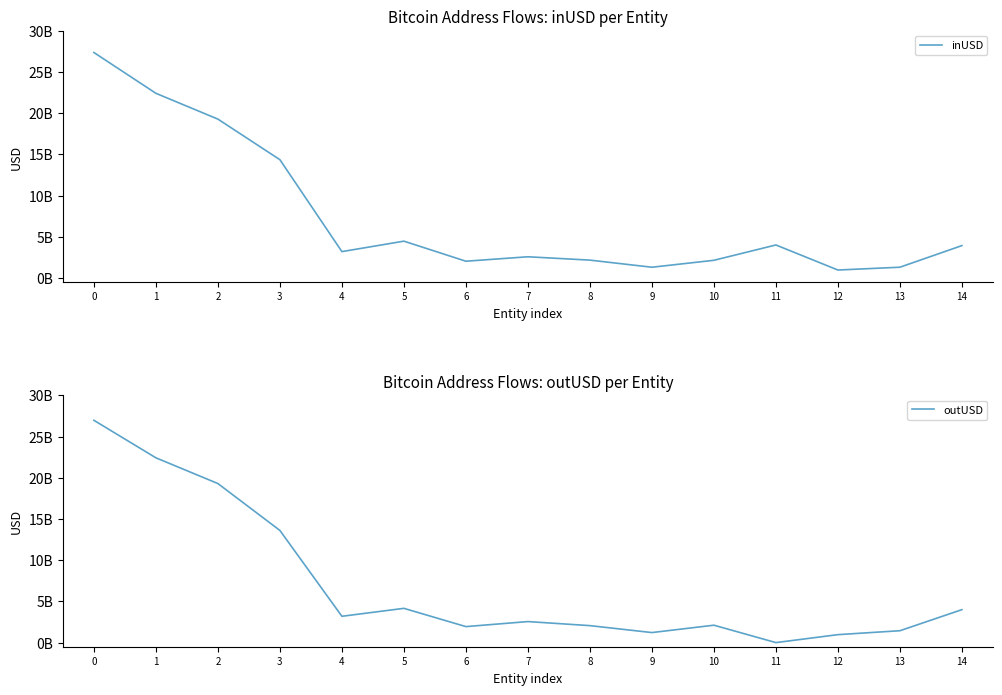

Where is outUSD nearest to the value 13483129471?

3